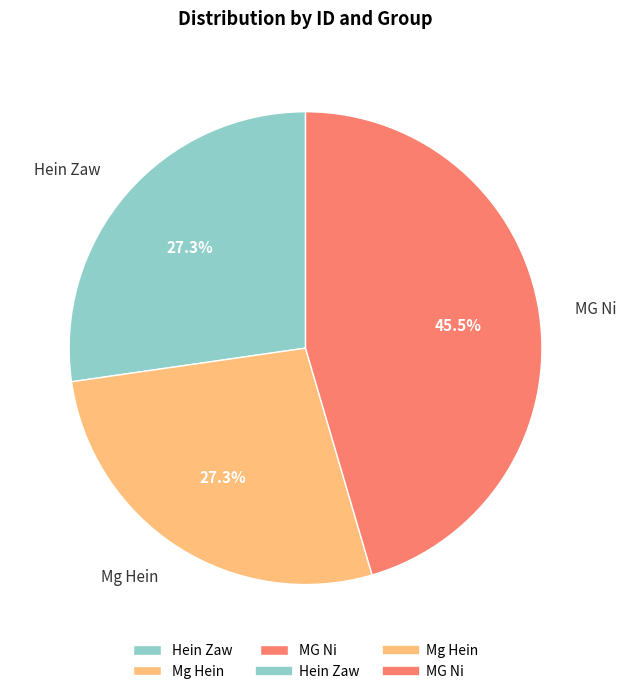

Count the number of slices in the pie.

3